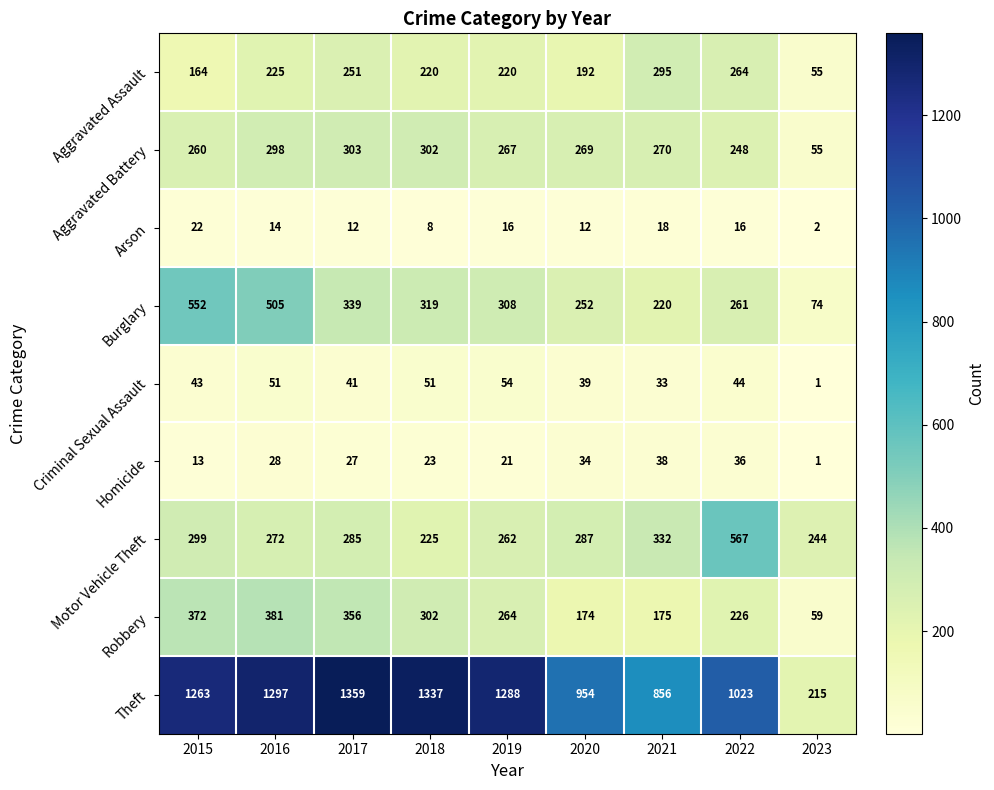

Read the Aggravated Battery value at 2022, to the nearest 5.

250